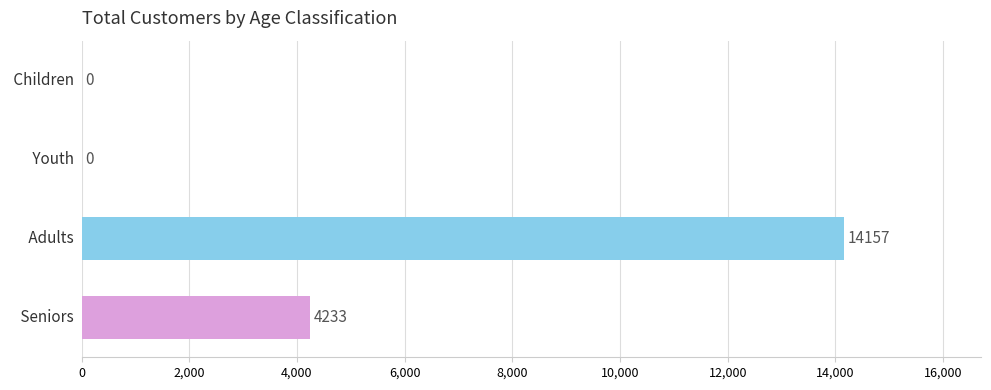

What is the sum of all values?

18390